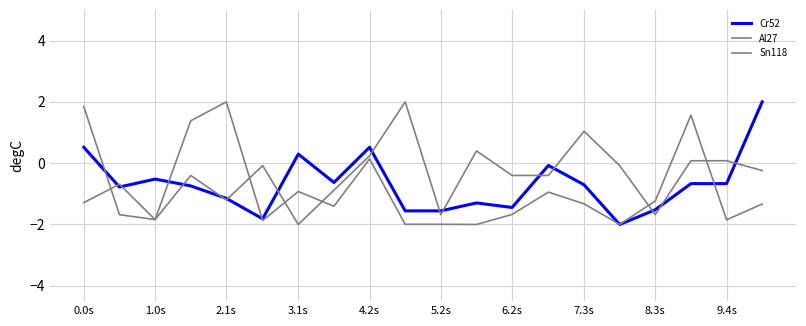

How many lines are shown in the chart?

3